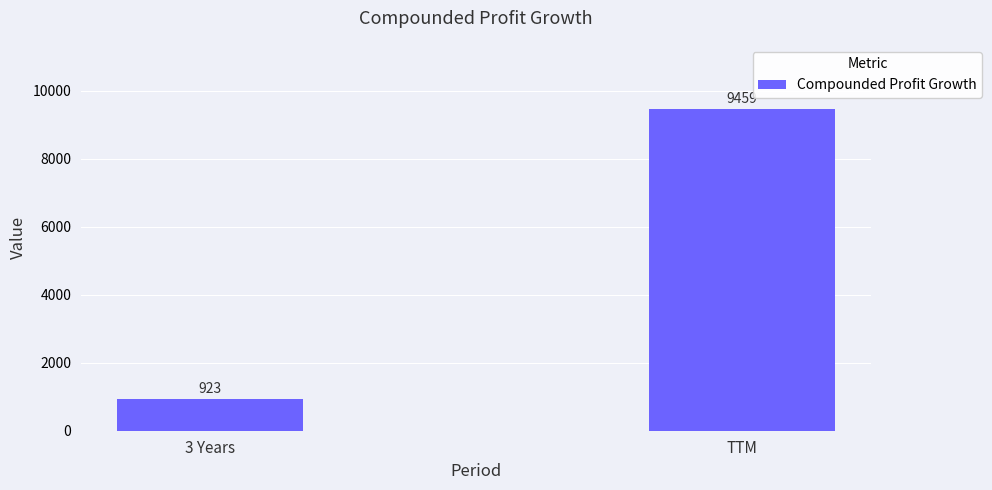

True or false: the data shows 9459 at TTM.

True